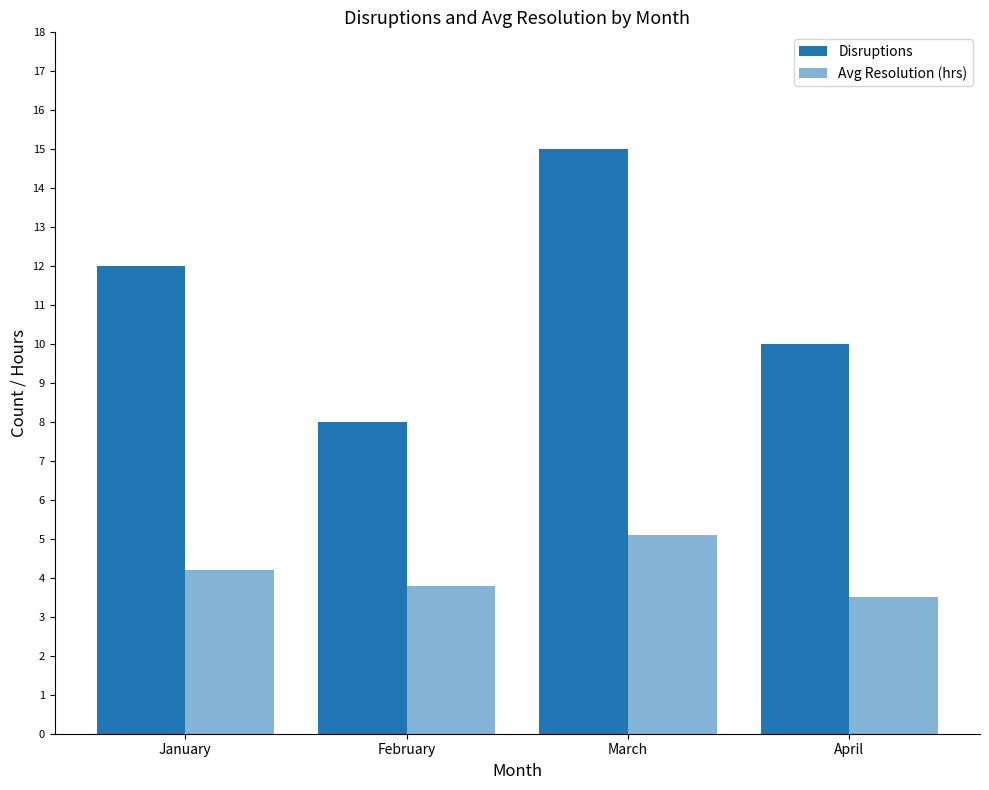

What is the difference between the maximum and second lowest values in the Avg Resolution (hrs) series?

1.3